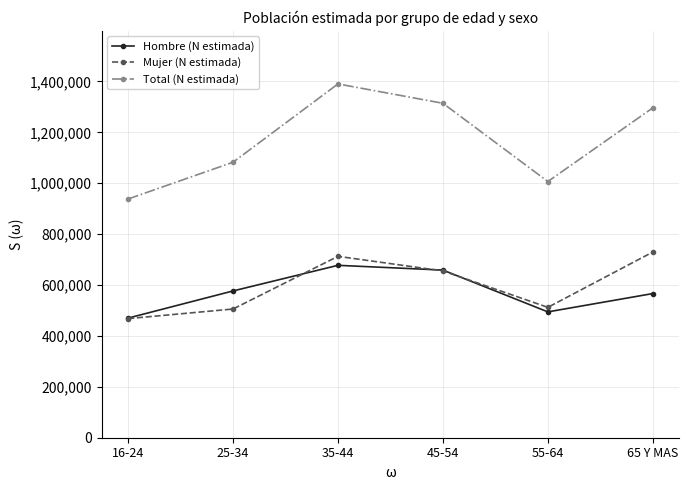

How many interior local valleys does the Total (N estimada) series have?

1